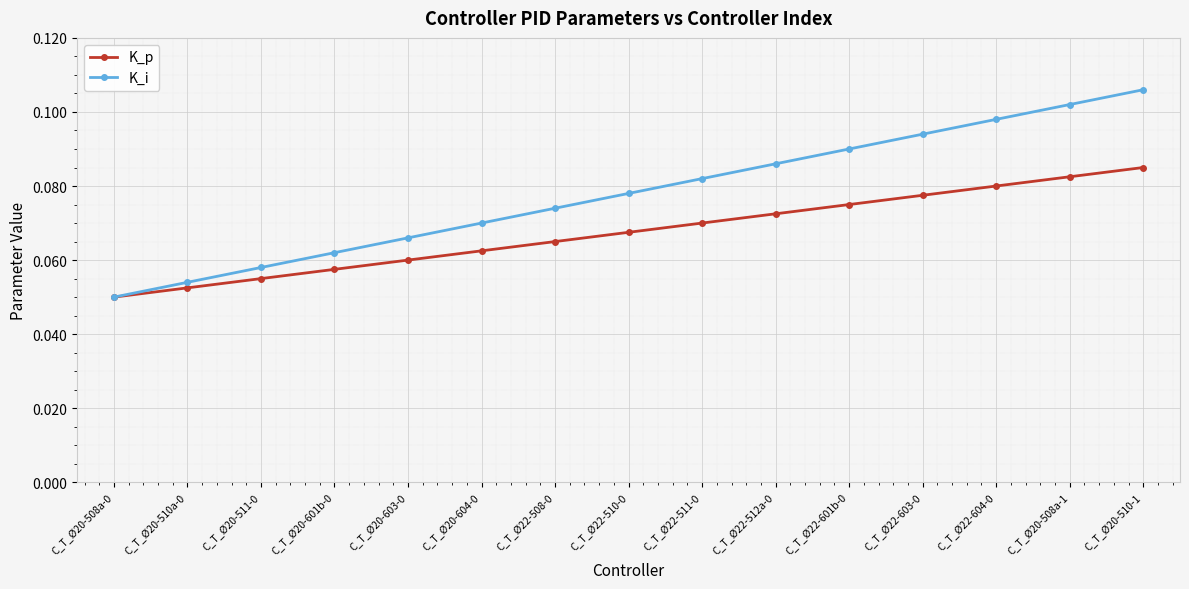

Rank the series by their average value, from lowest to highest.

K_p, K_i